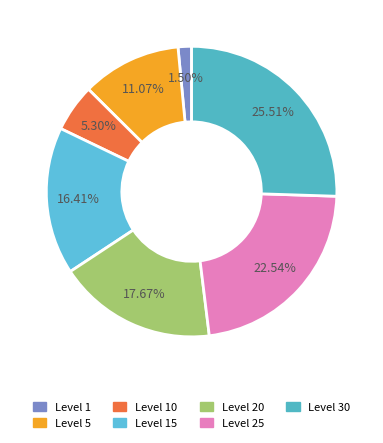

To the nearest percent, what portion does Level 25 represent?

23%